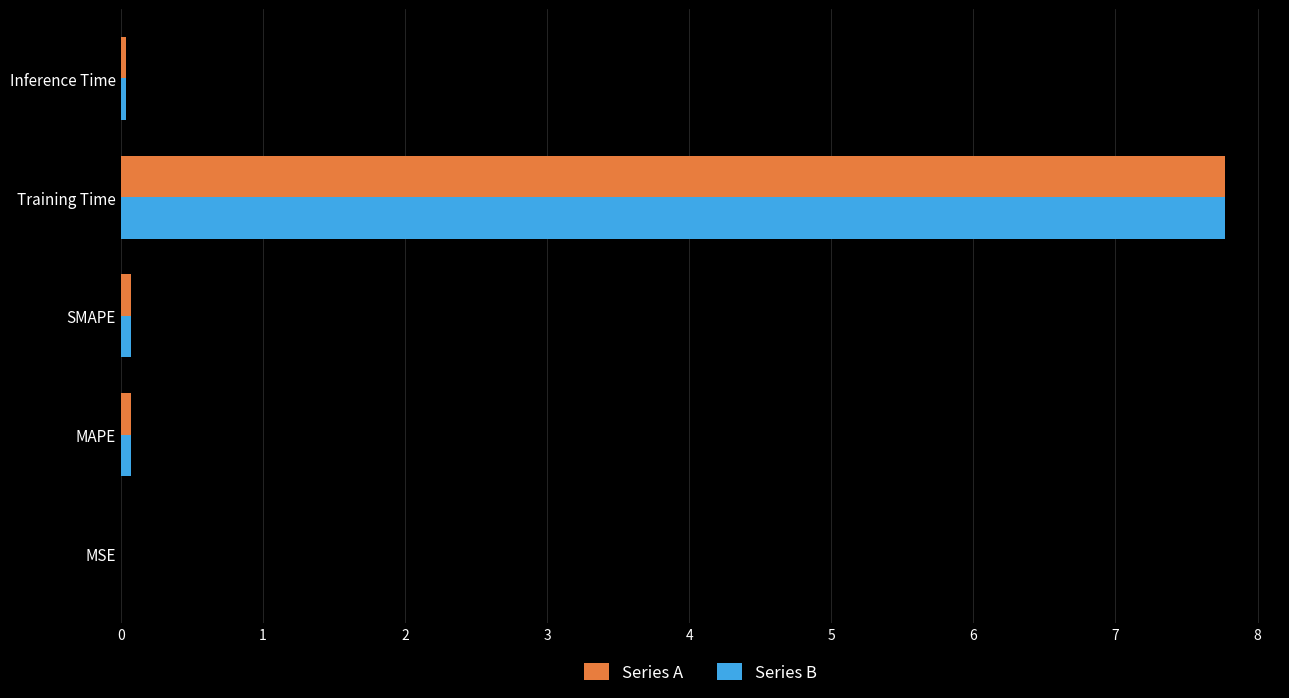

Is it true that Series B equals 2.1 at Training Time?

False